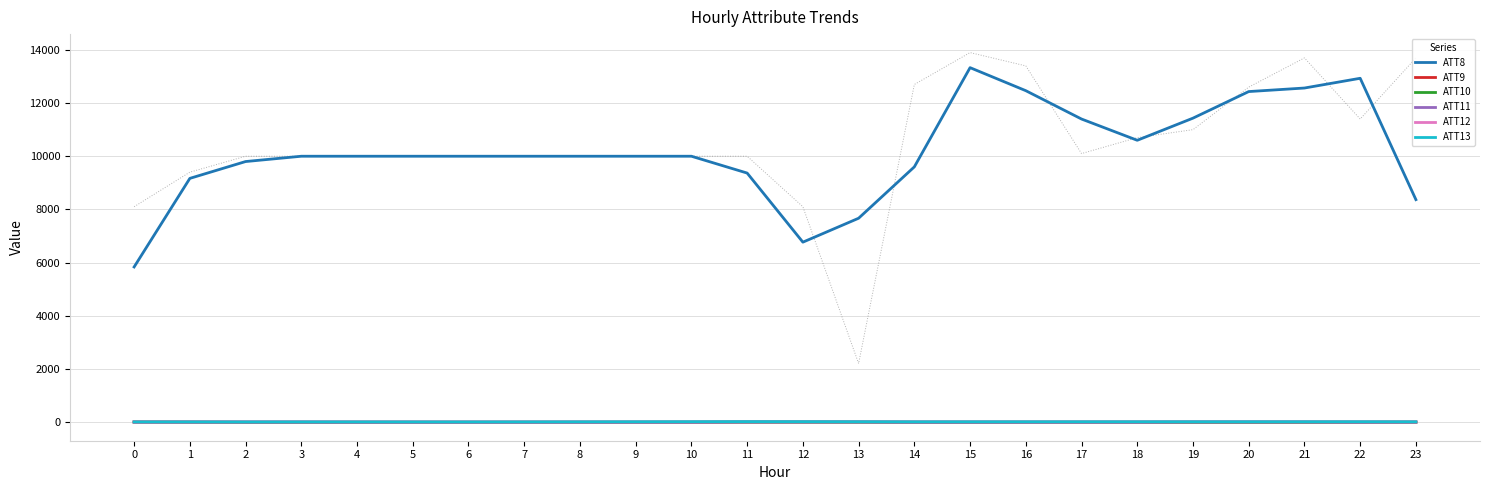

What is the total value across all series at 7?

9975.8